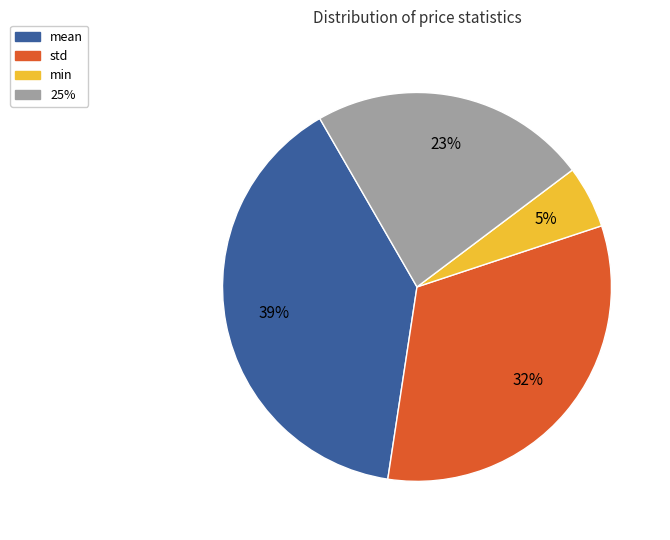

Rank the categories by value from highest to lowest.

mean, std, 25%, min